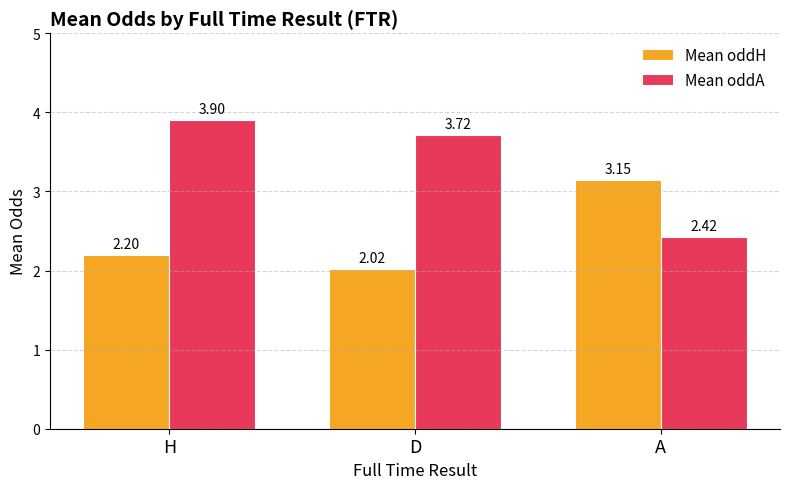

What is the label of the 1st bar from the right?

A